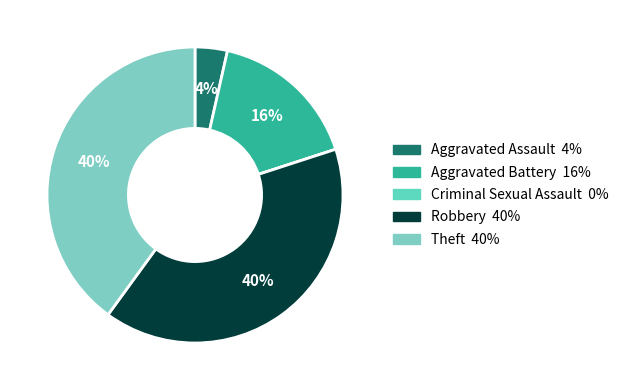

Do Theft and Criminal Sexual Assault together represent more than half of the pie?

No